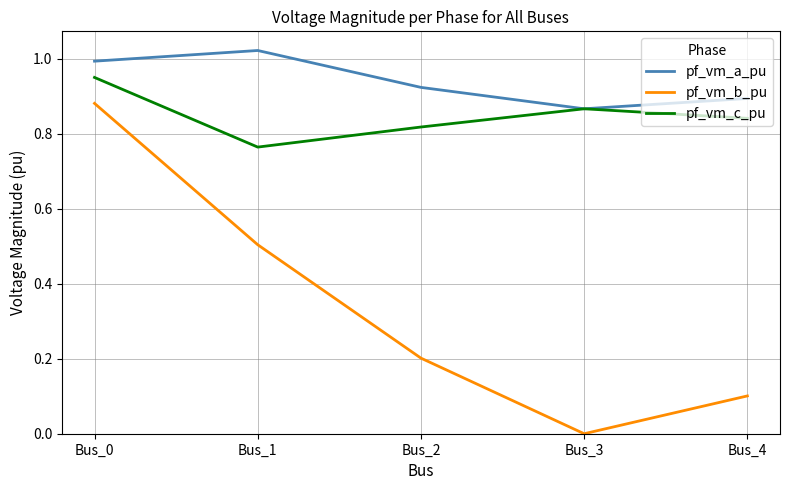

Which series has the largest range (max minus min)?

pf_vm_b_pu